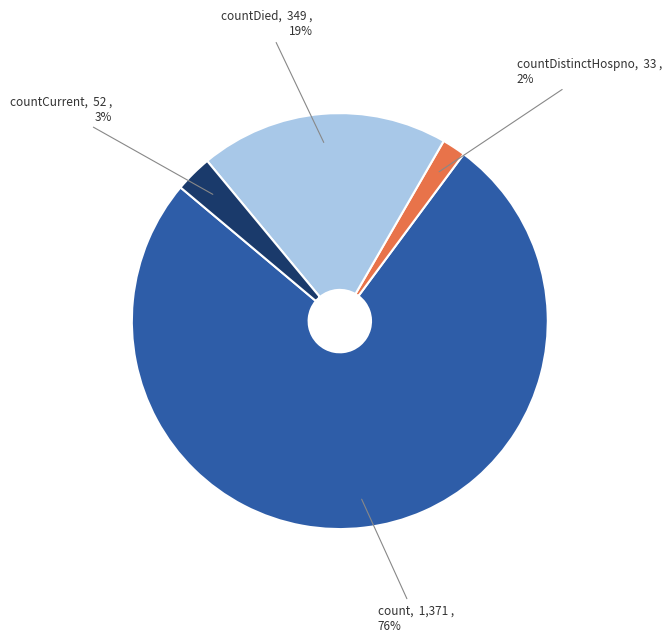

How many segments does this pie chart have?

4